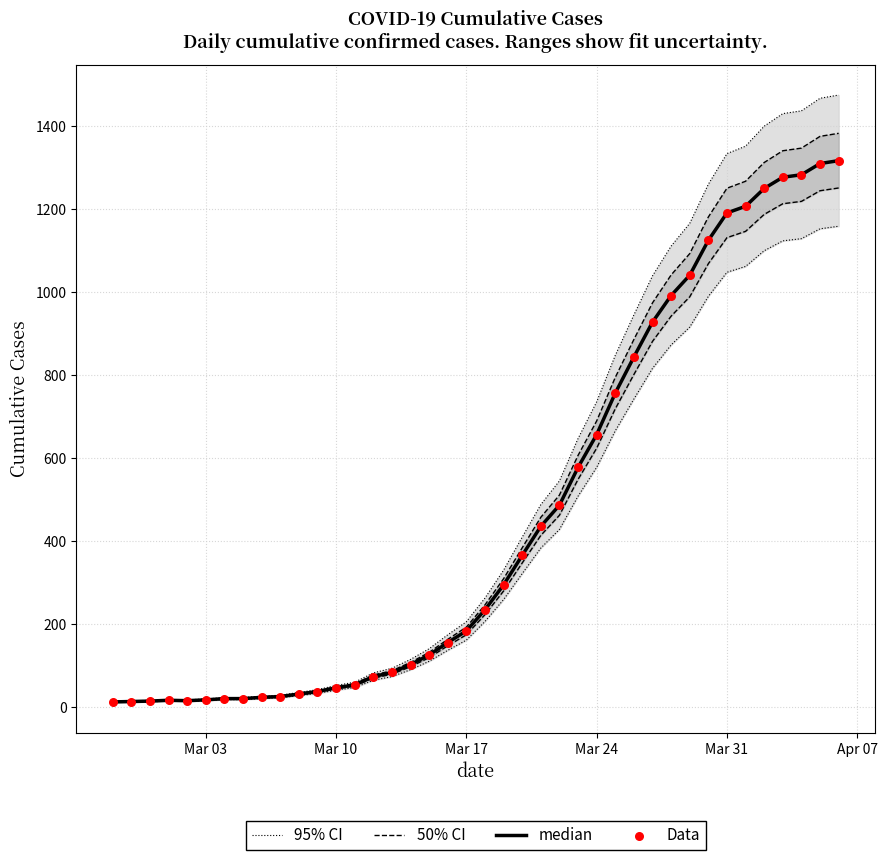

Which series has the largest total across all categories?

95% CI